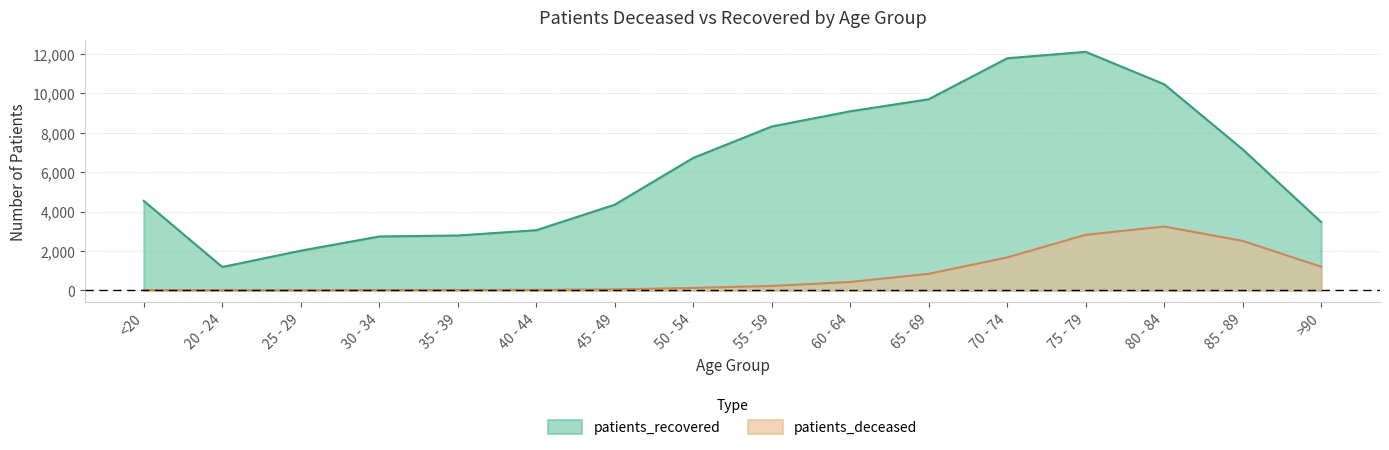

What is the value of the patients_deceased point at the 16th from the left?

1200